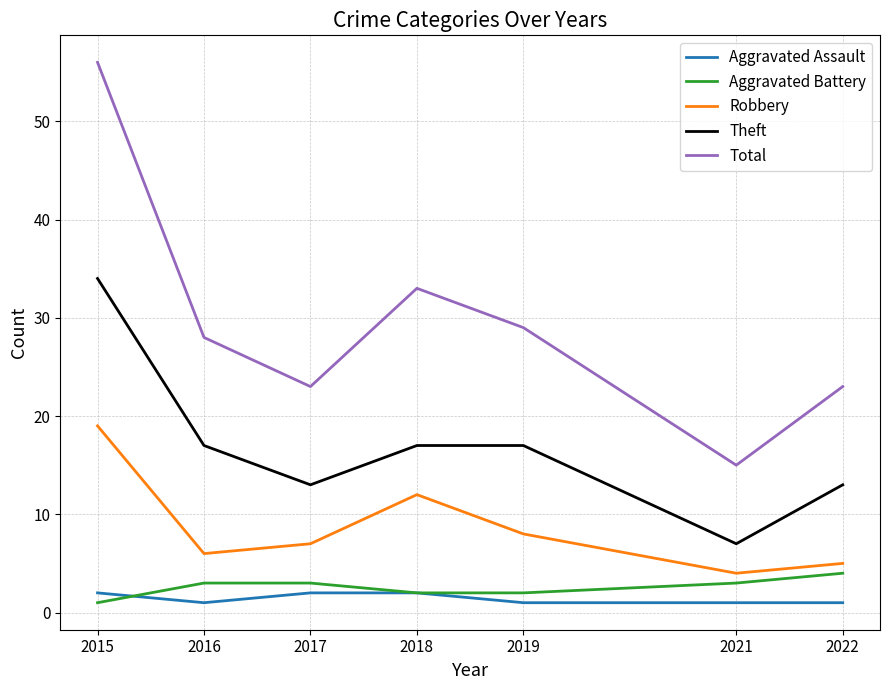

What is the difference between the second highest and minimum values in the Theft series?

10